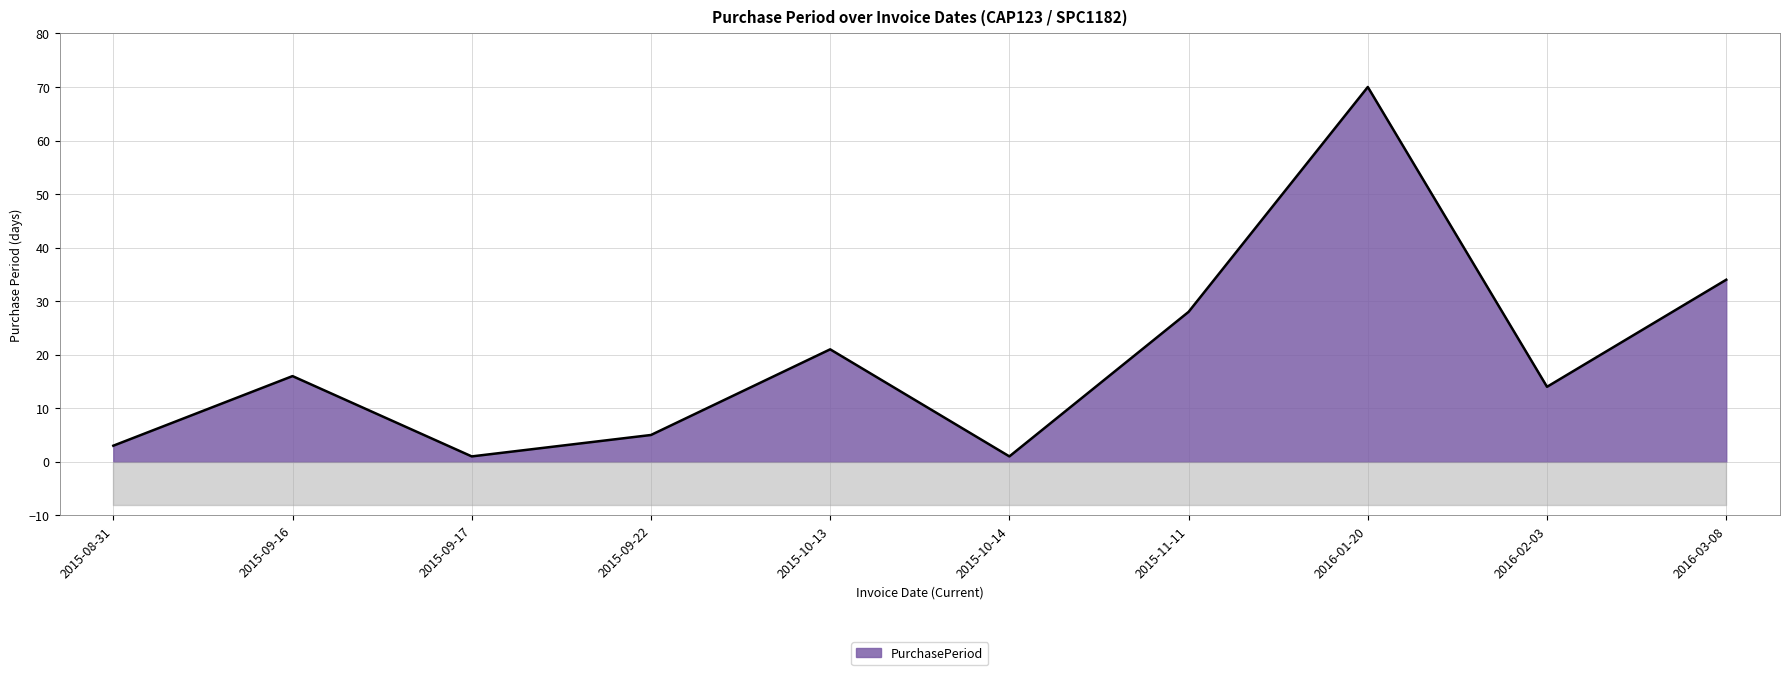

At which label is the value closest to 35?

2016-03-08